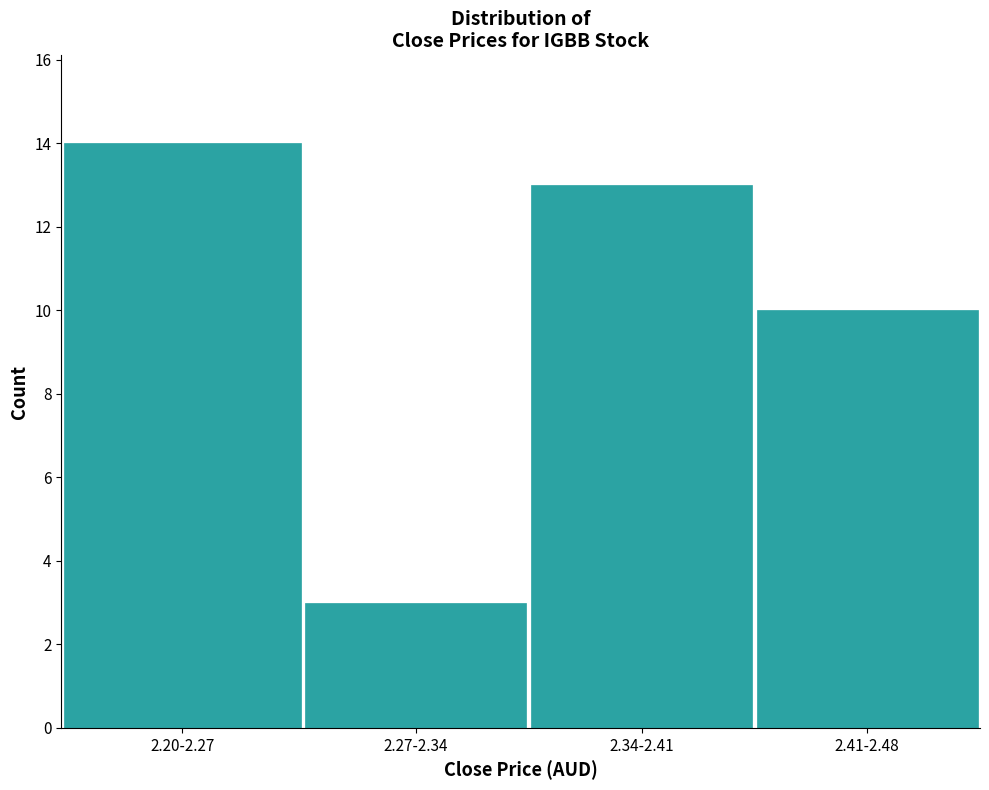

Reading right to left, what are all the values shown in this chart?

10	13	3	14